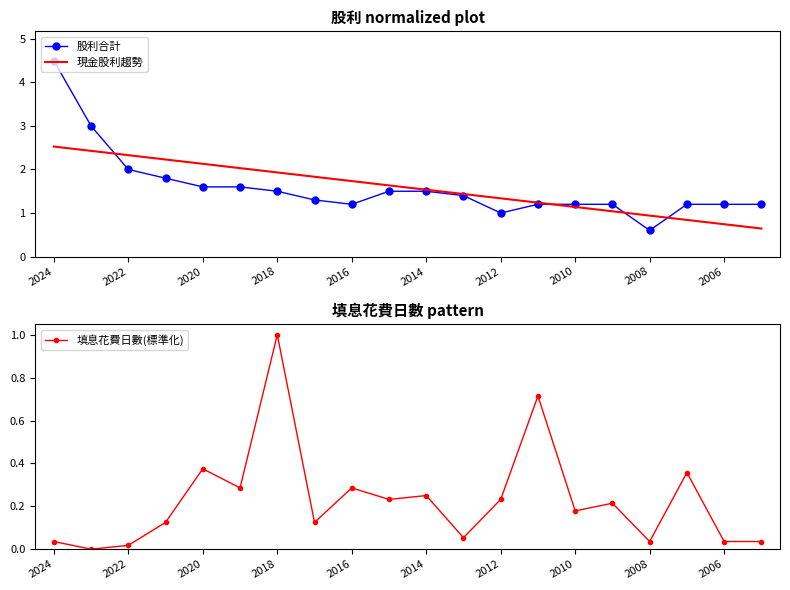

What are all the series names shown in the legend?

股利合計, 現金股利趨勢, 填息花費日數(標準化)